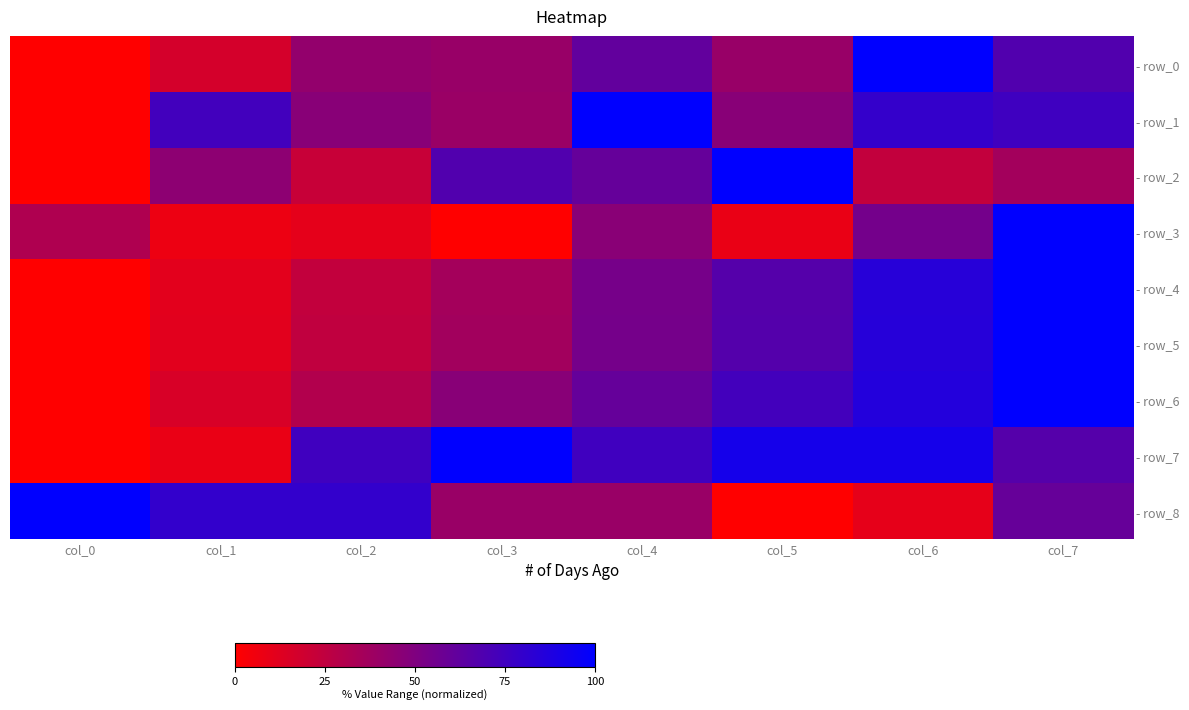

What is the spread (max minus min) of values at col_6?

0.9